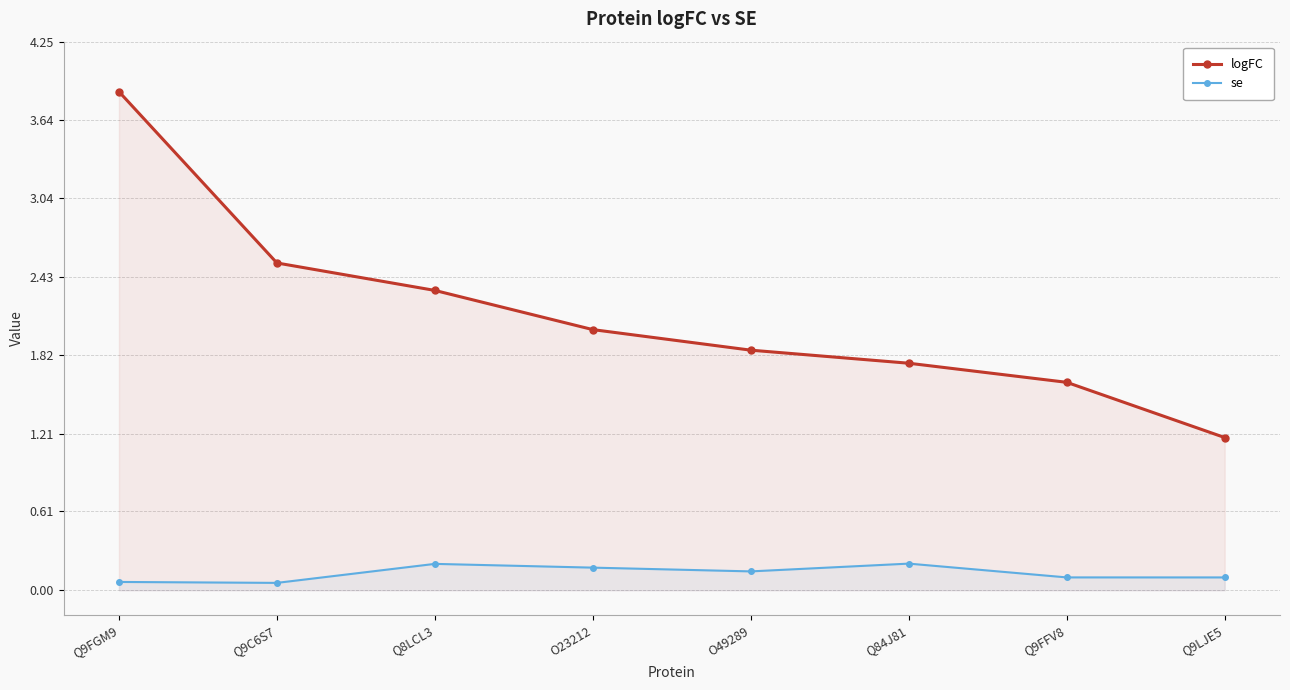

Which category has the highest value across all series?

Q9FGM9